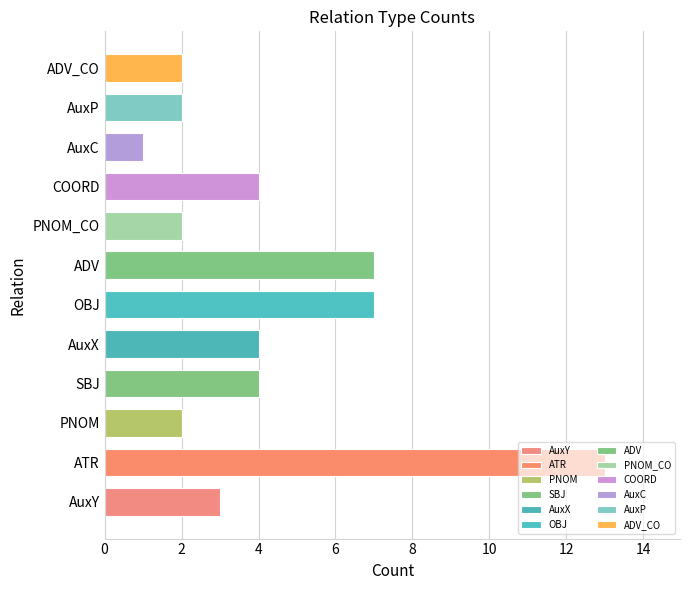

Which has a higher value, SBJ or AuxP?

SBJ